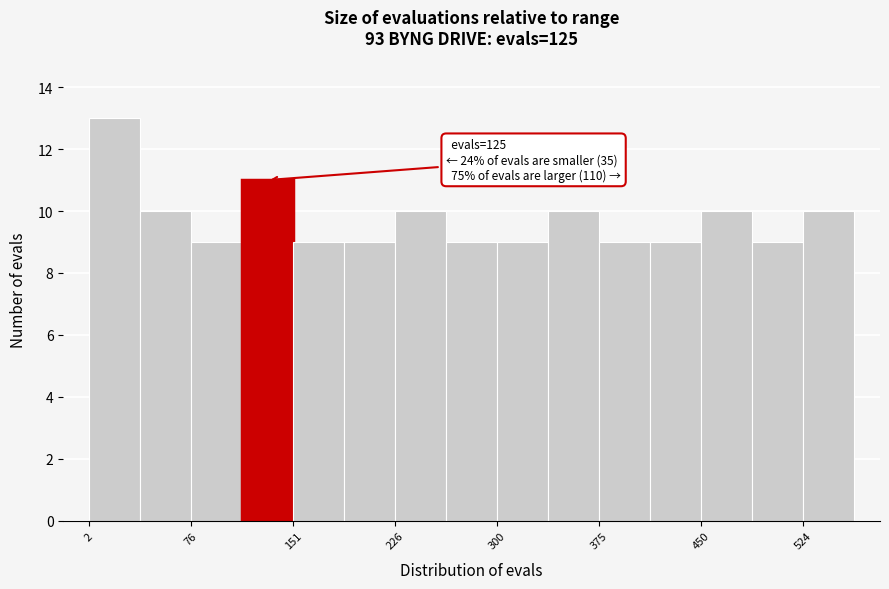

Read against the x-axis, roughly where is the centre of the tallest bar?

20